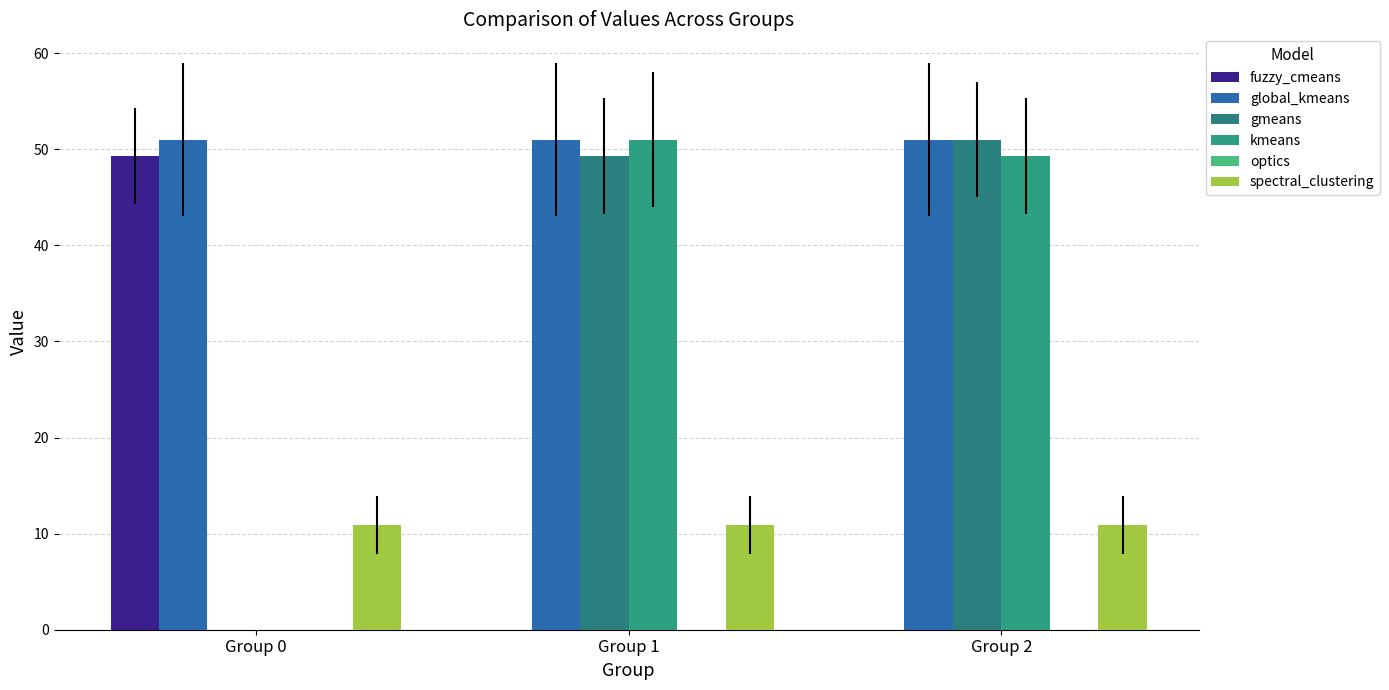

Is it true that global_kmeans equals 30.0 at Group 1?

False